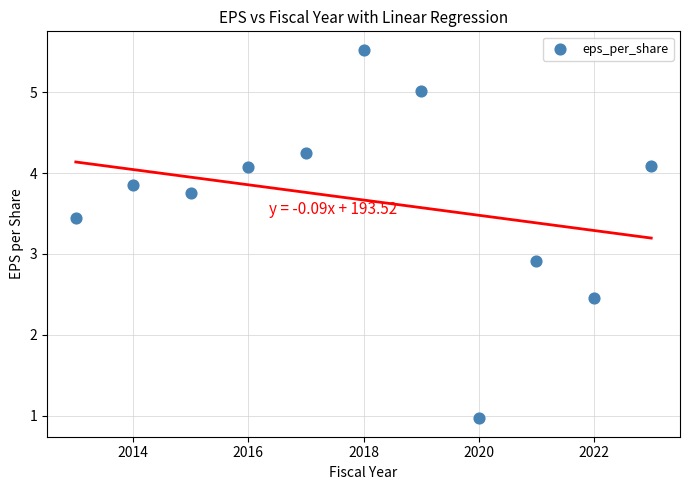

What Y value in the scatter plot is closest to 3?

2.9